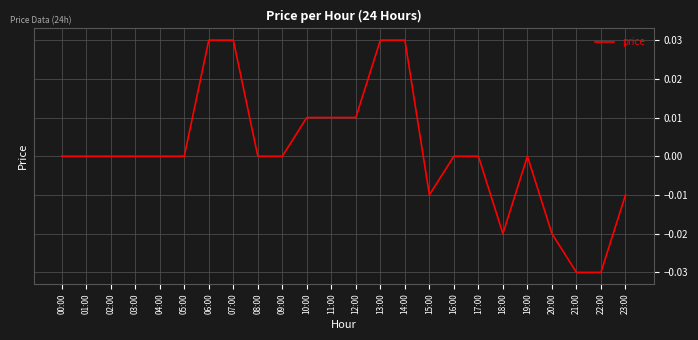

True or false: the data shows 0.0 at 01:00.

True